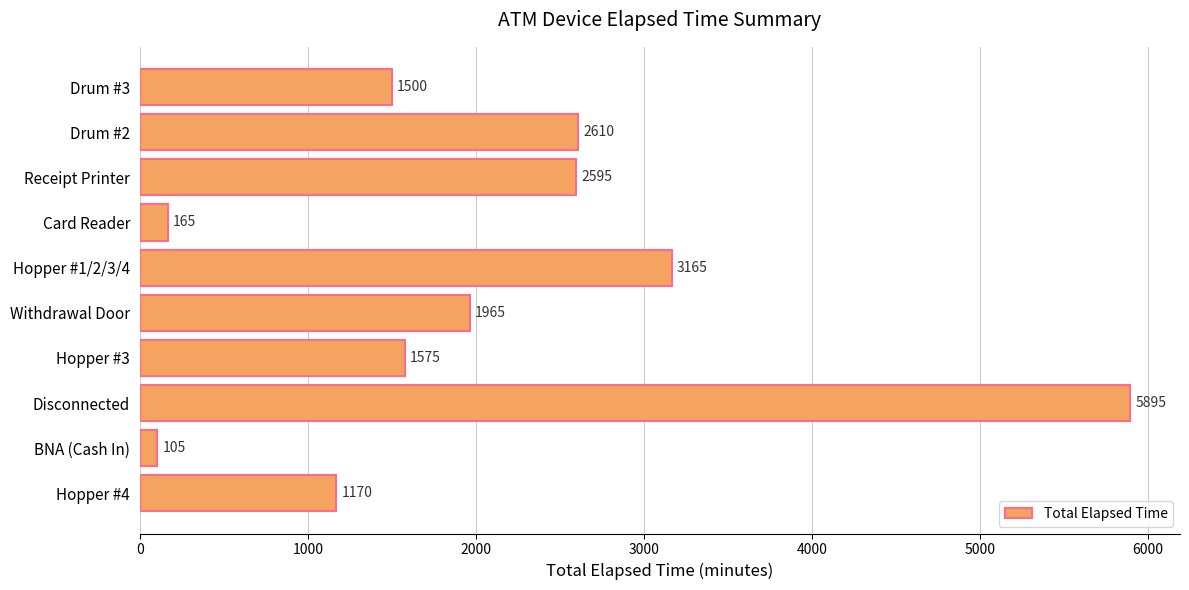

What is the sum of all values?

20745